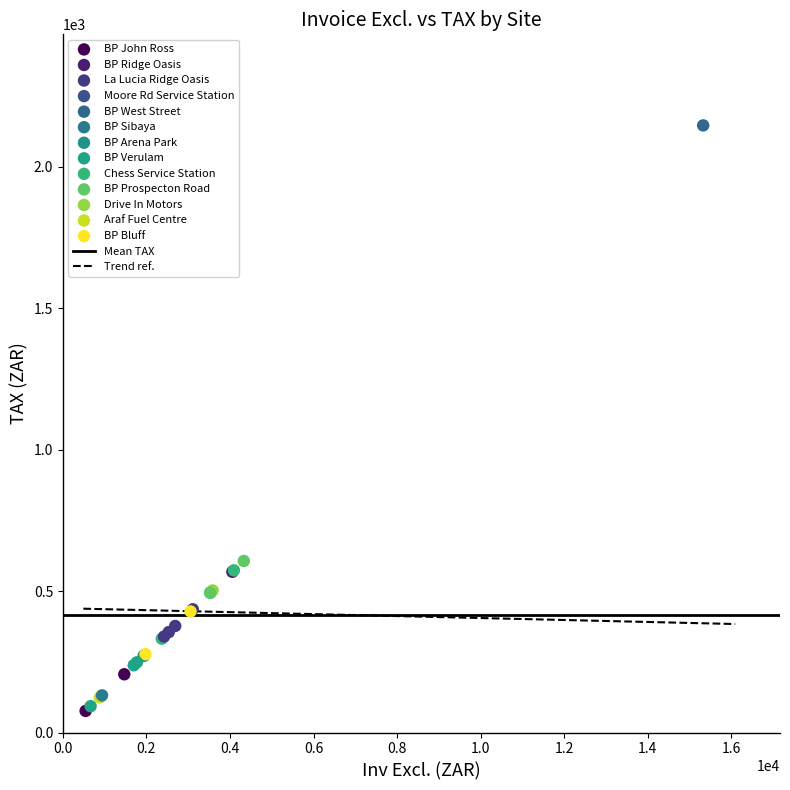

What Y value in the scatter plot is closest to 1110?

606.2